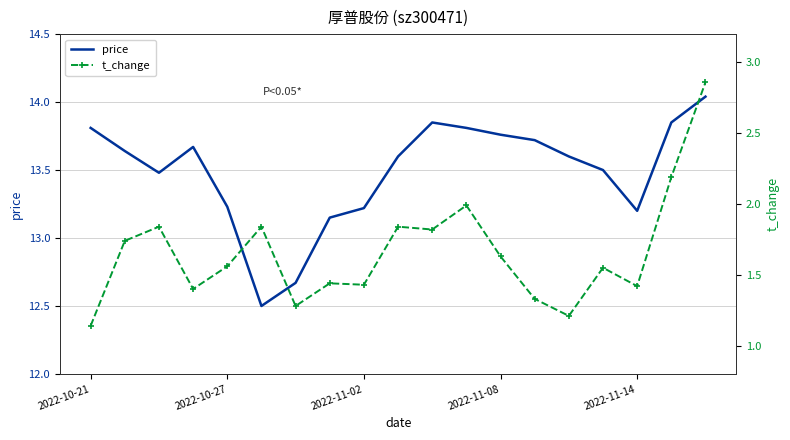

True or false: price has a value of 13.8 at 2022-10-21.

True